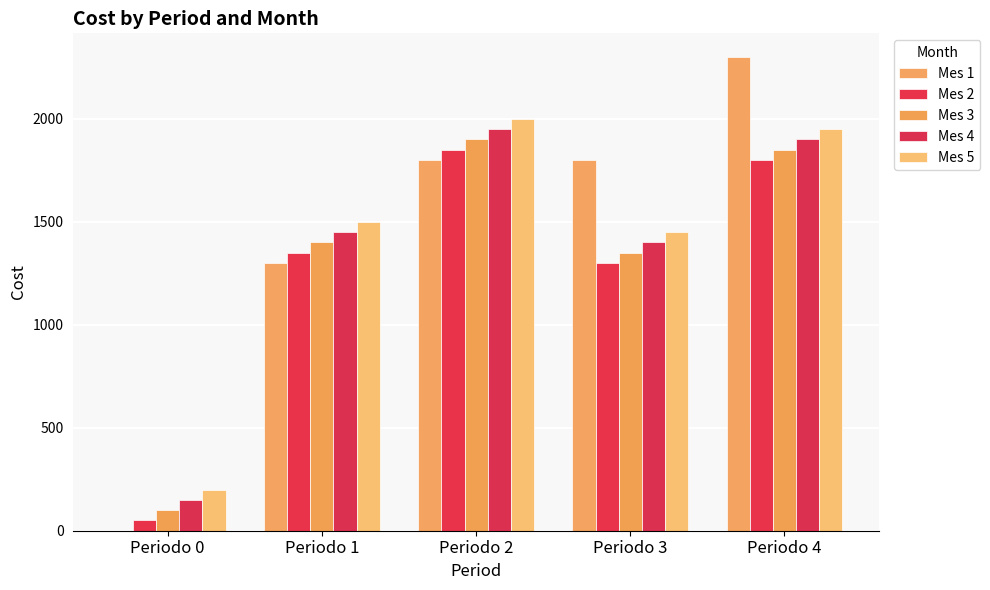

True or false: Mes 3 has a value of 1900 at Periodo 2.

True